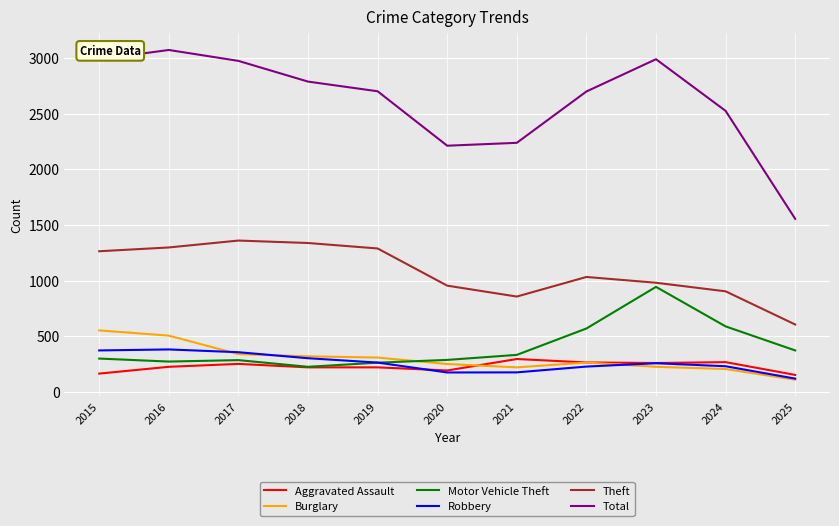

Does the chart display data point markers on the line(s)?

No